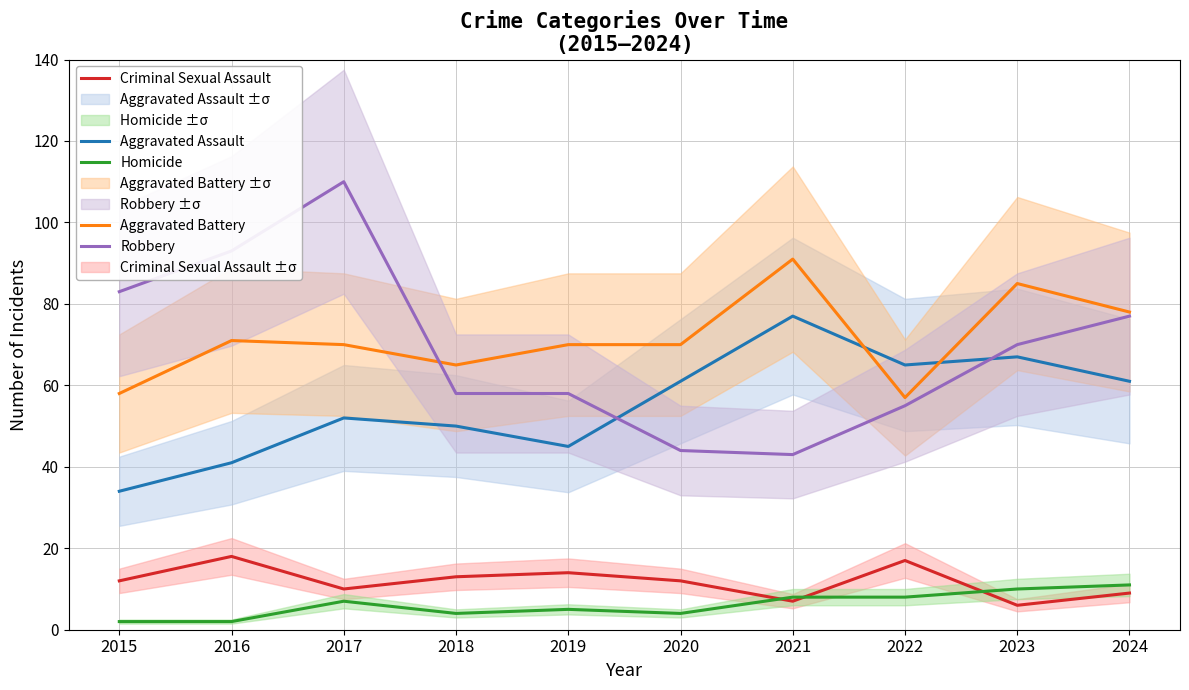

At which label is Aggravated Assault closest to 55?

2017